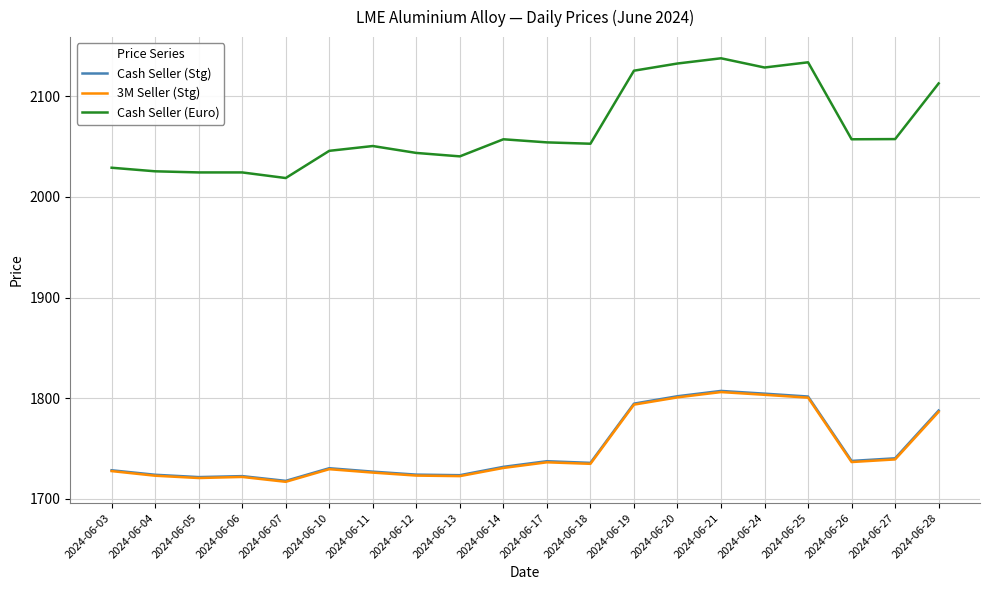

What is the greatest value displayed?

2137.7